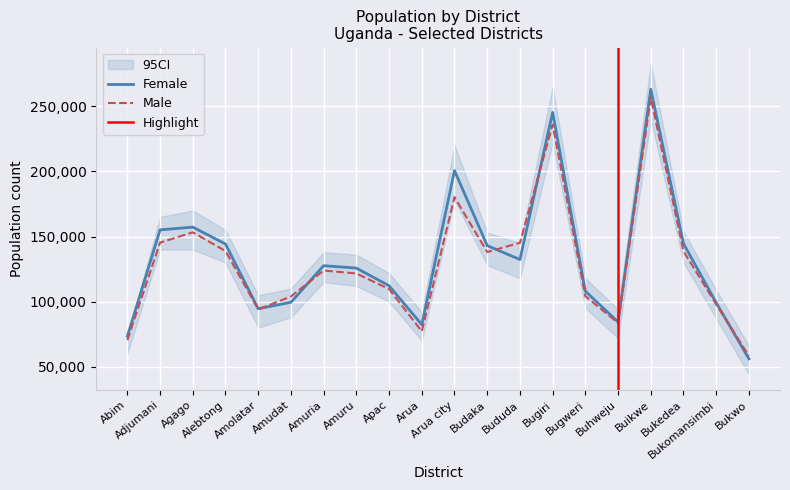

Where does the Female series first go above 127591?

Adjumani